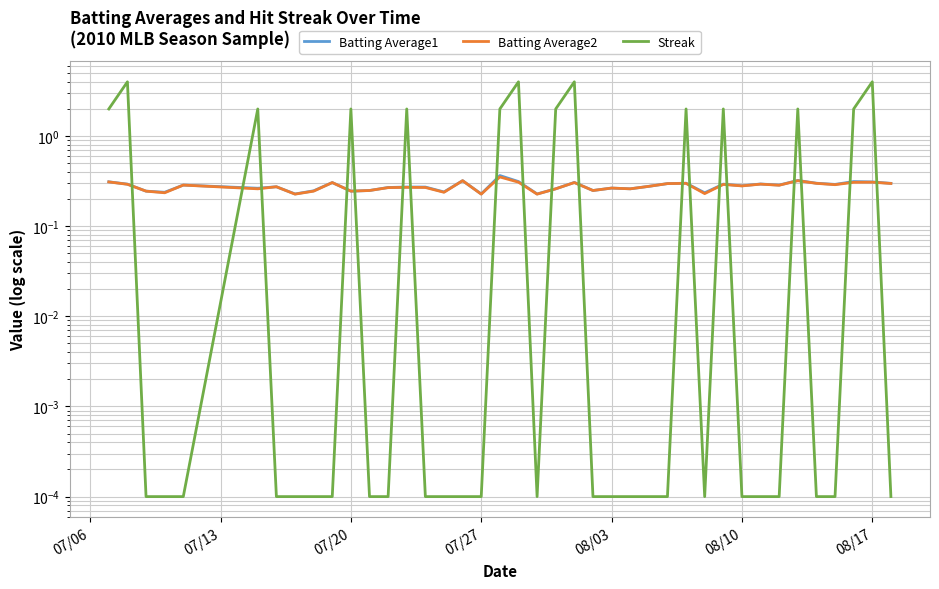

Between 07/27 and 08/03, which series saw the biggest shift?

Batting Average2